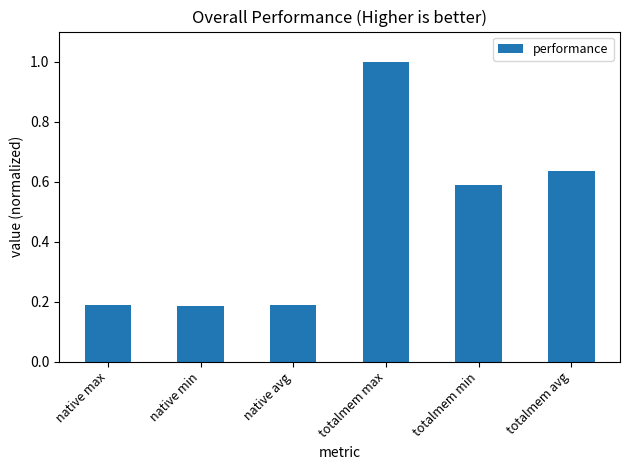

What is the sum of the values at native min and native max?

0.4